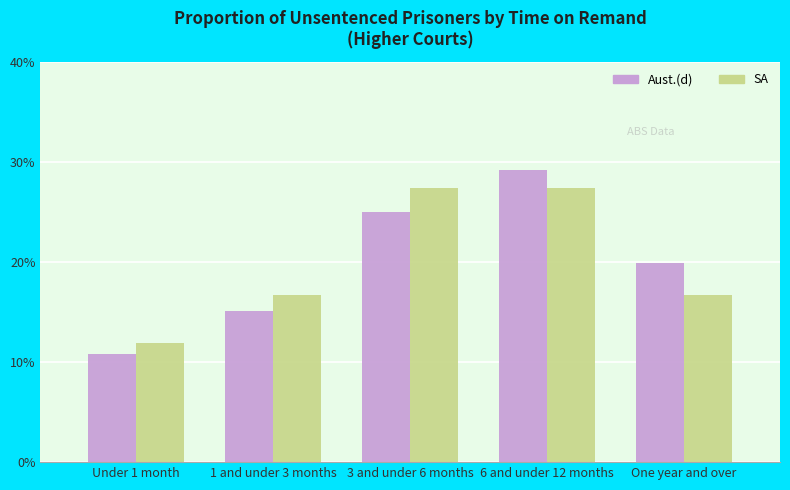

What is the label of the 4th bar from the left?

6 and under 12 months